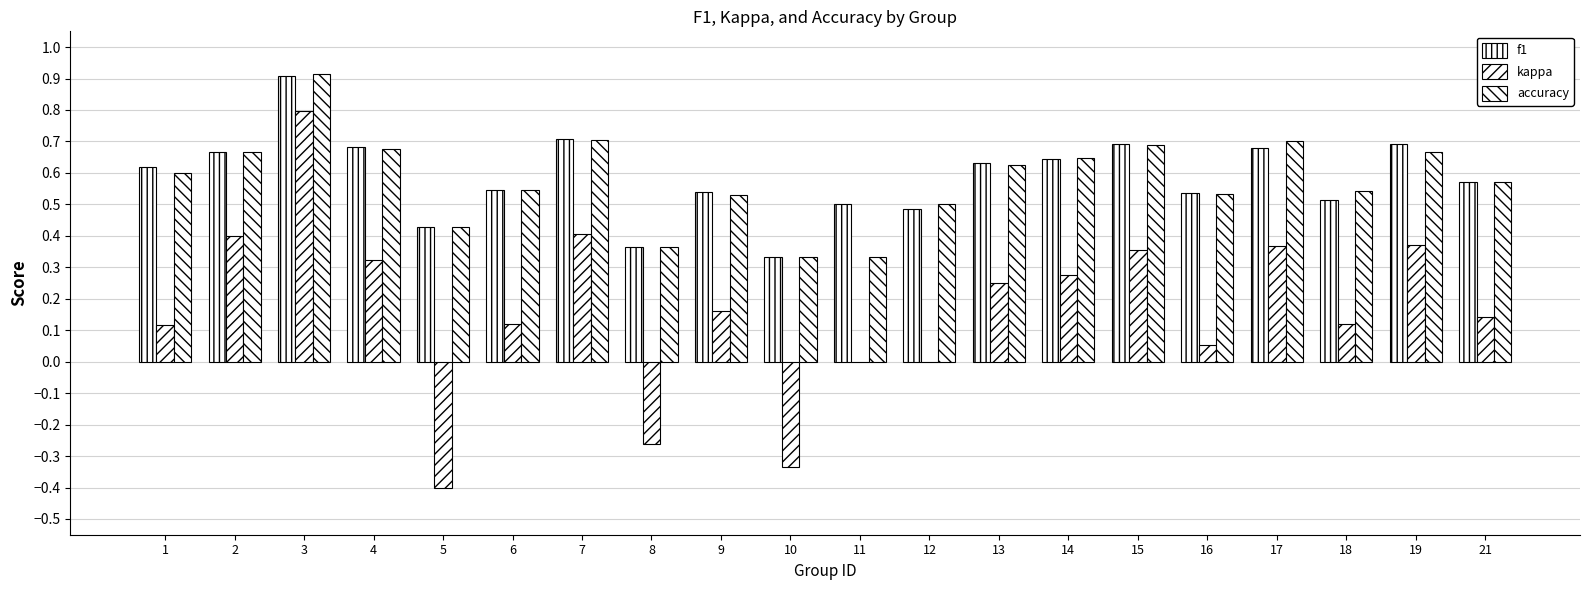

Rank the series by their maximum value, from highest to lowest.

accuracy, f1, kappa